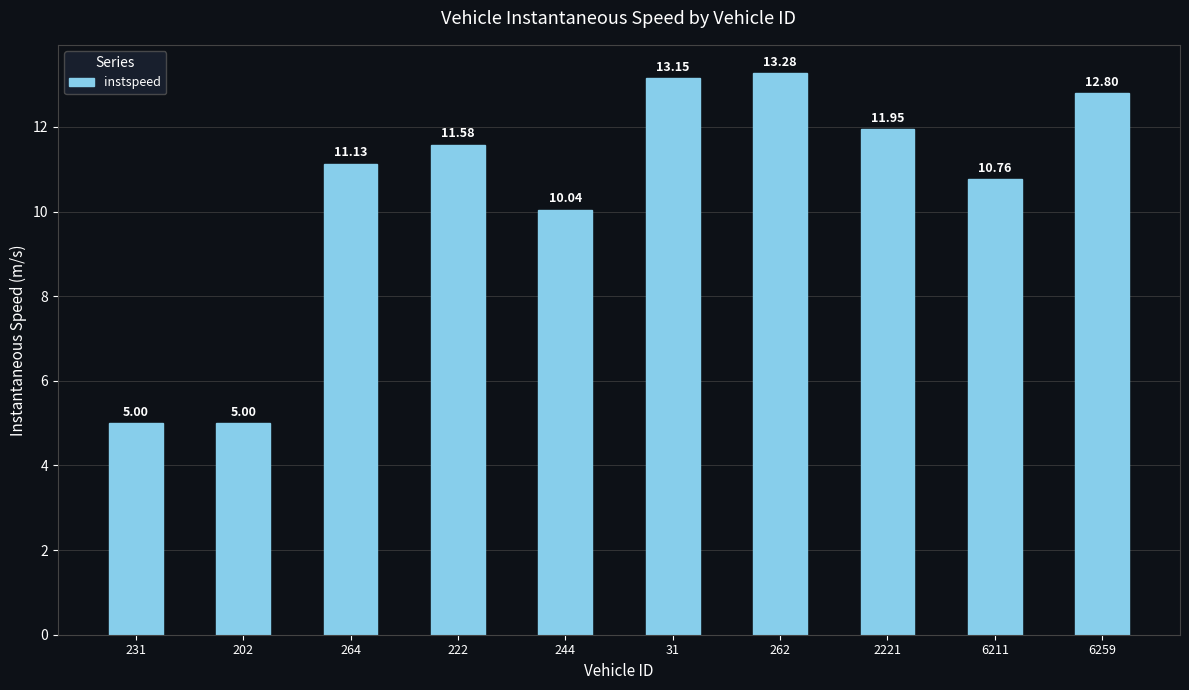

At which label does the data first exceed 11?

264